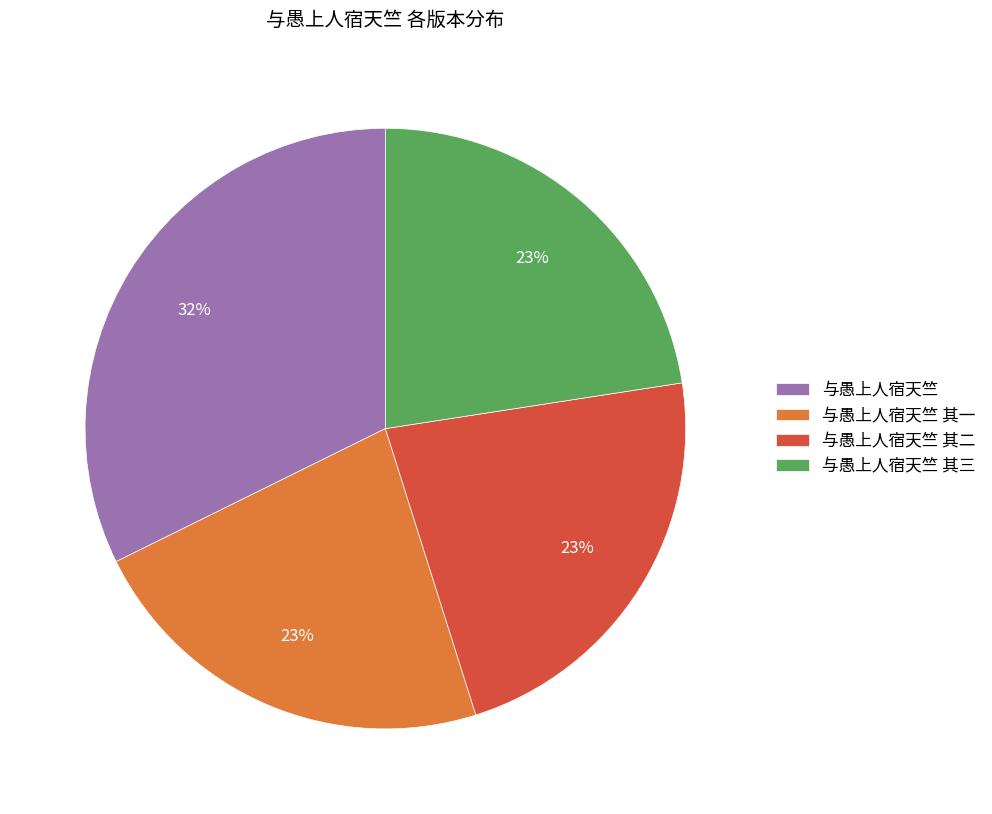

What is the largest slice in the pie chart?

与愚上人宿天竺